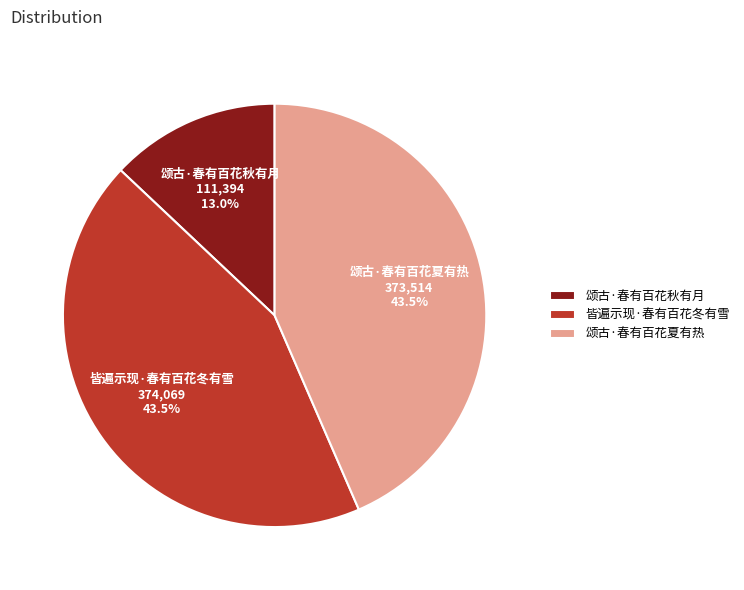

Between 皆遍示现·春有百花冬有雪 and 颂古·春有百花秋有月, which is larger?

皆遍示现·春有百花冬有雪